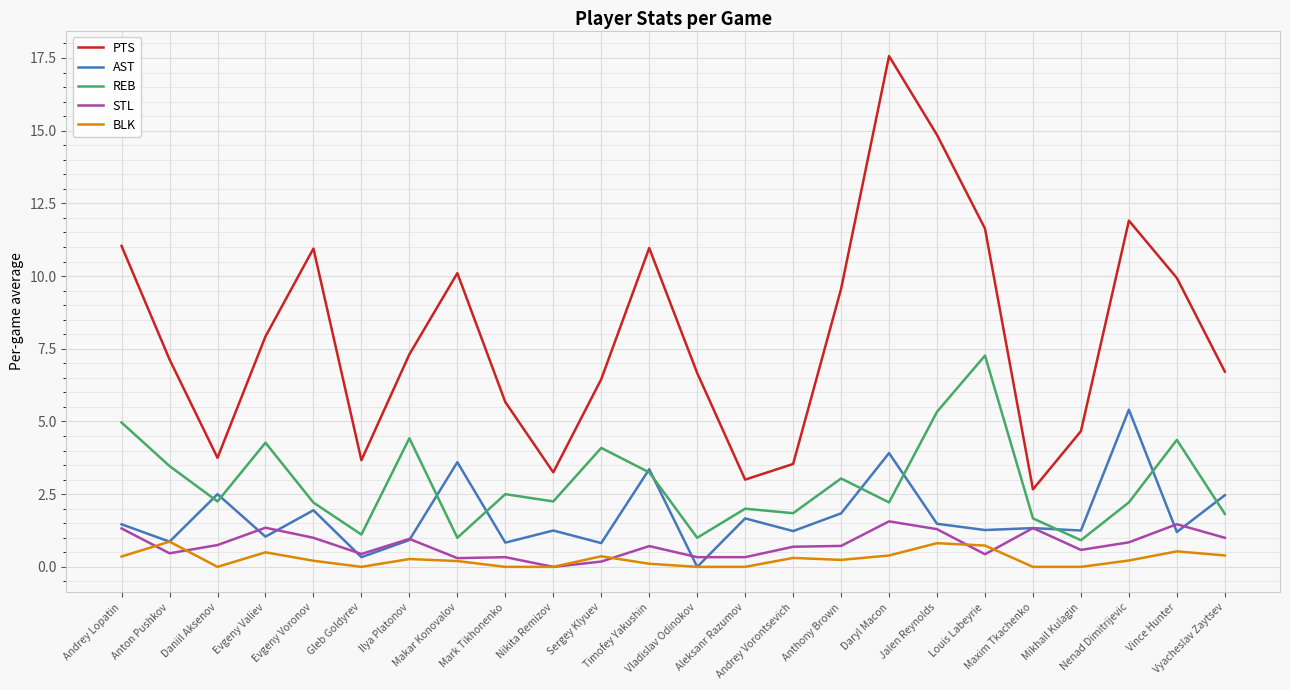

What position from the left is Sergey Klyuev?

11